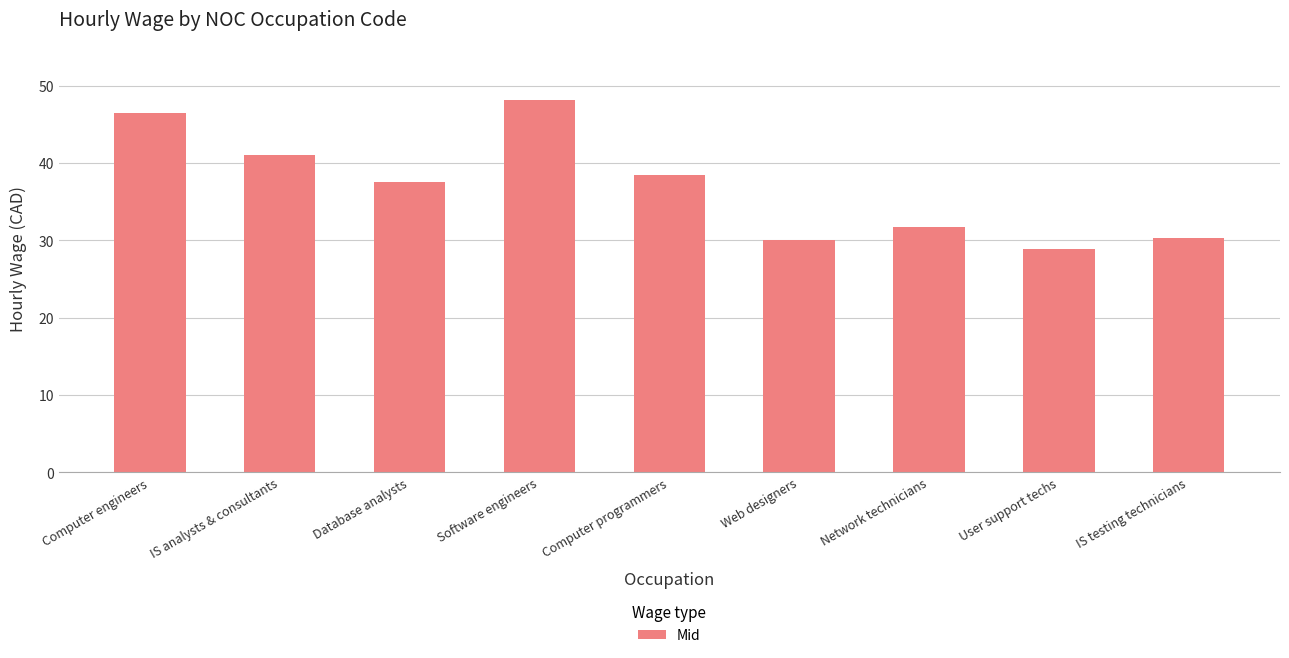

What is the value of the 6th bar from the left?

30.0